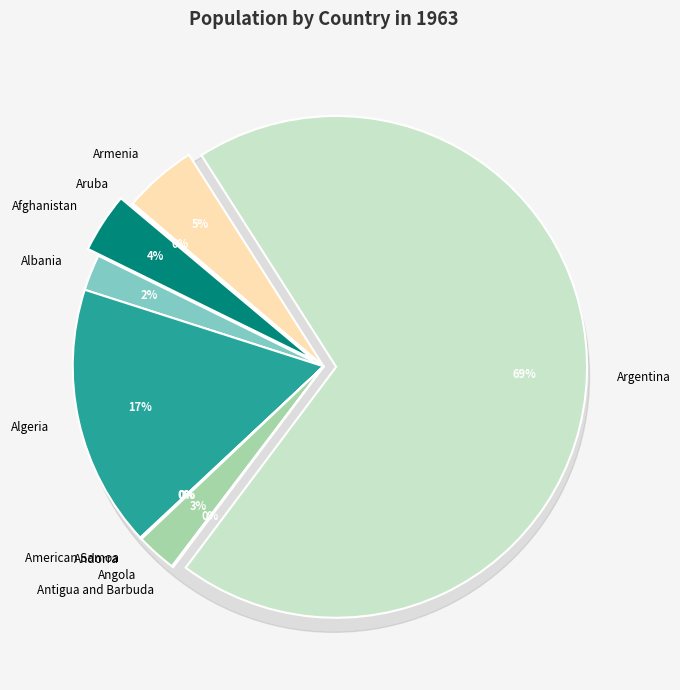

Do Algeria and Armenia together represent more than half of the pie?

No